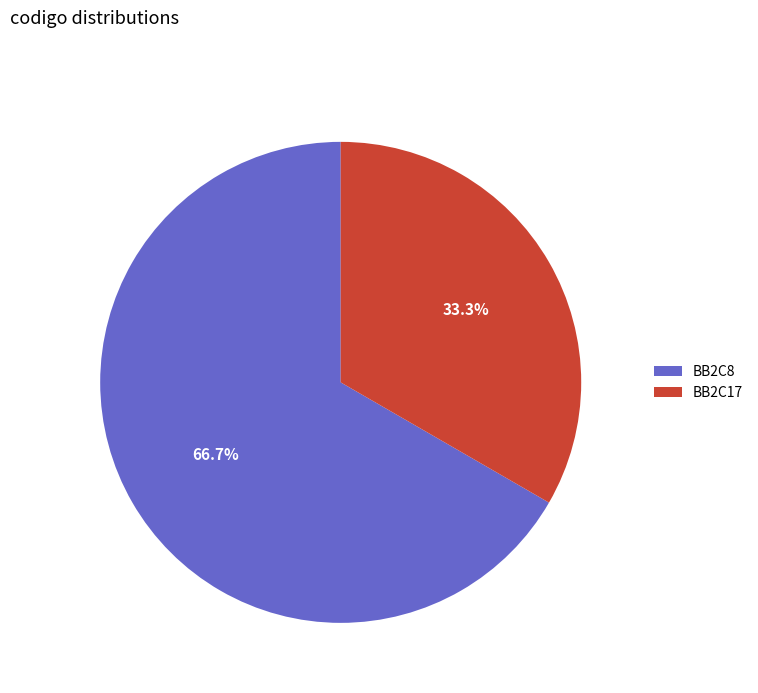

How many segments does this pie chart have?

2